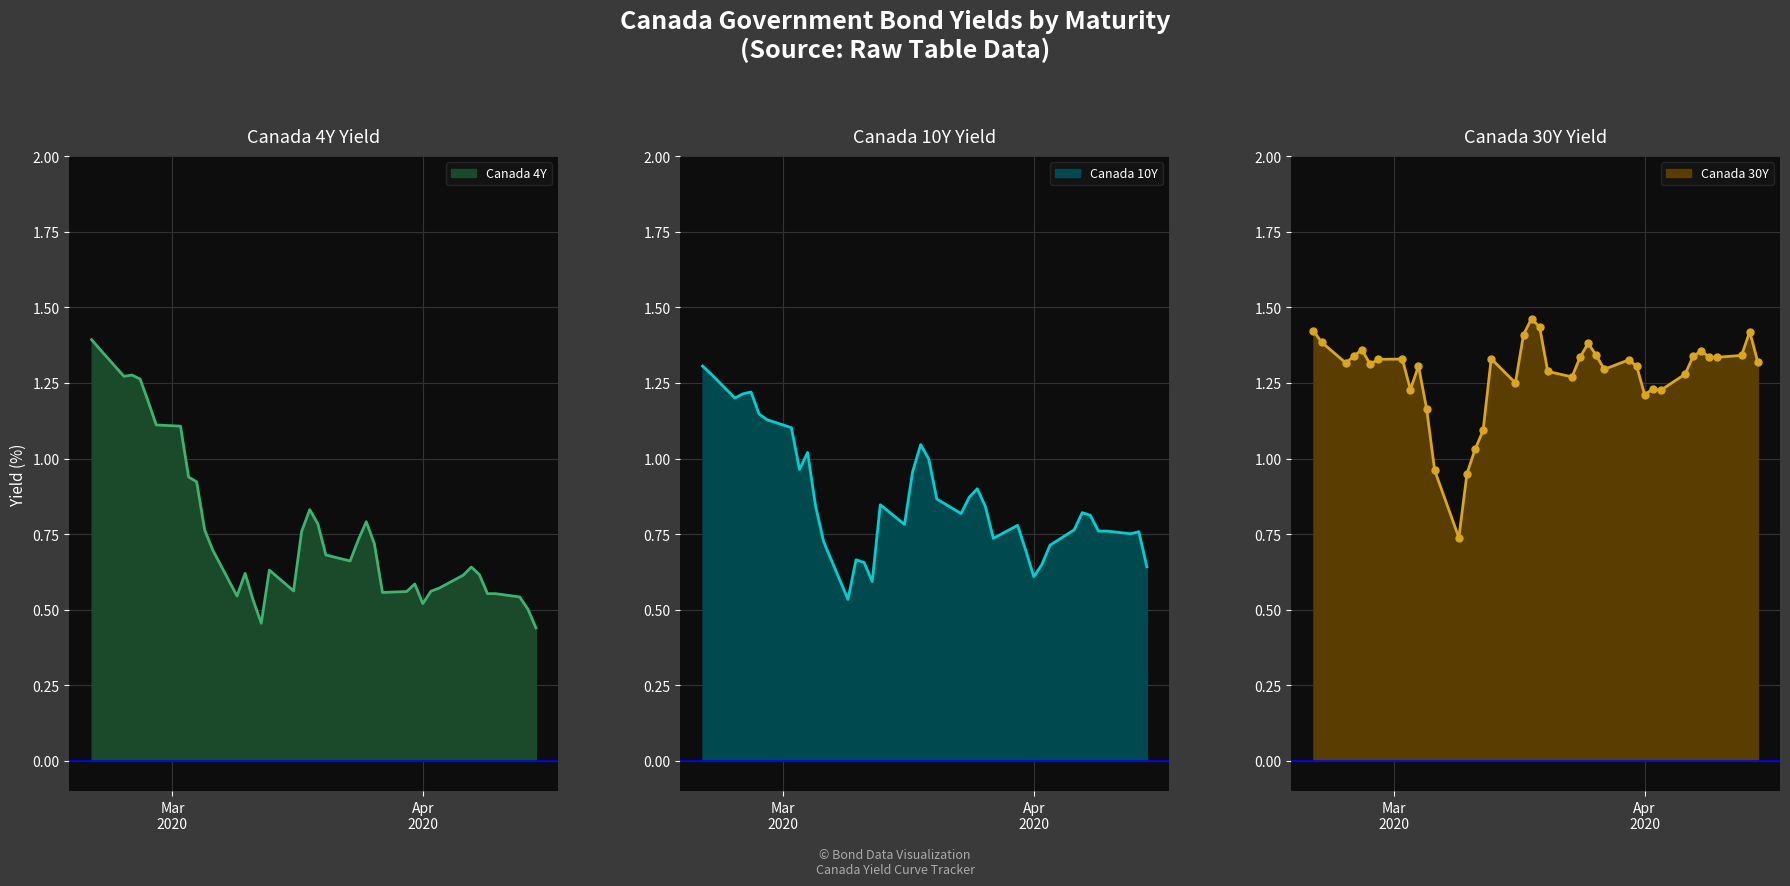

What position from the left is 2020-03-13?

17